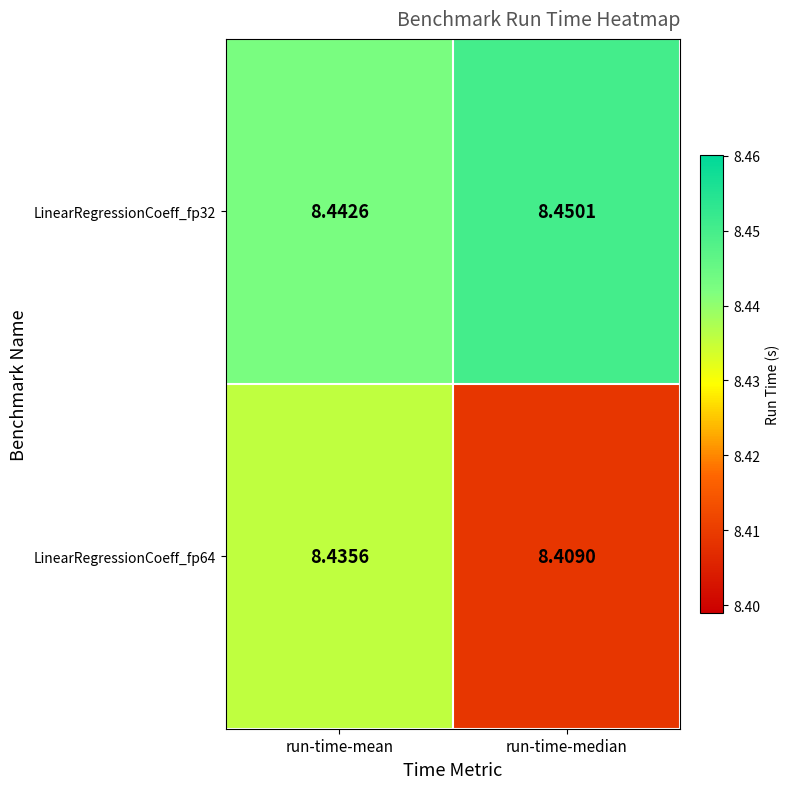

Which category has the lowest value across all series?

run-time-median